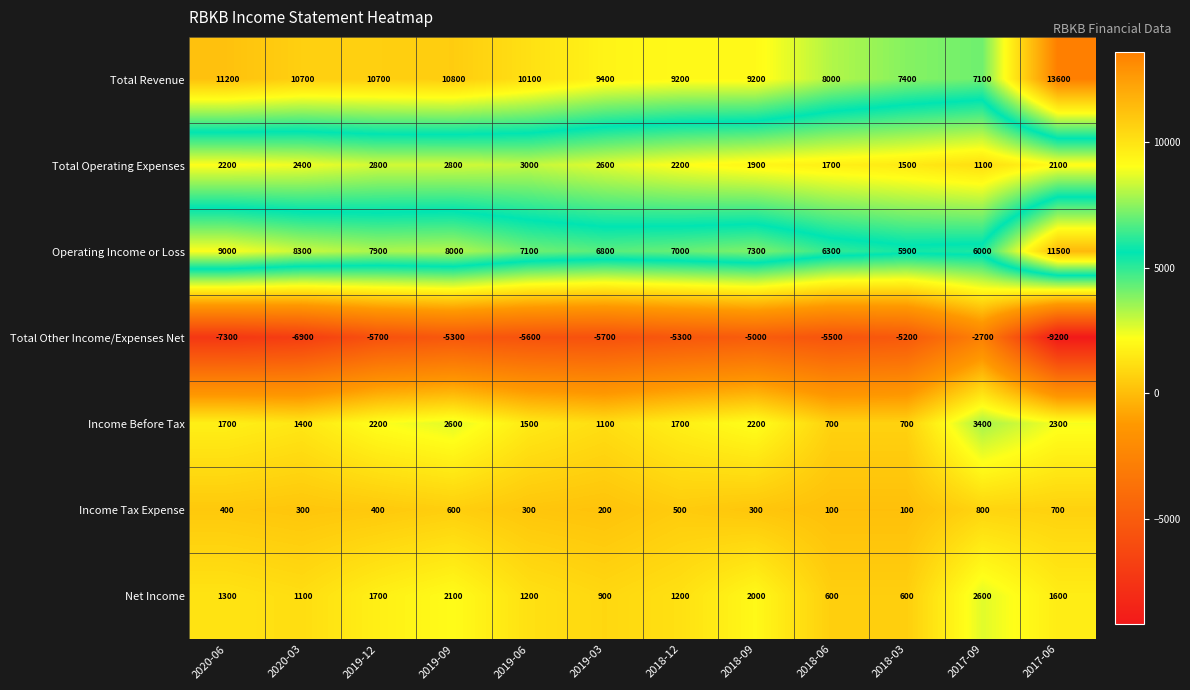

List the series in order of their peak value, lowest first.

Total Other Income/Expenses Net, Income Tax Expense, Net Income, Total Operating Expenses, Income Before Tax, Operating Income or Loss, Total Revenue